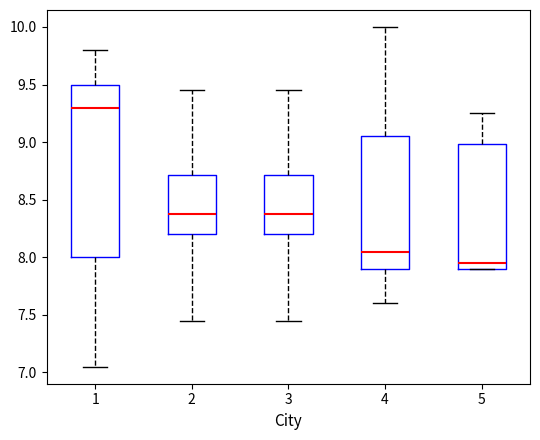

Which box's median line is the lowest?

5